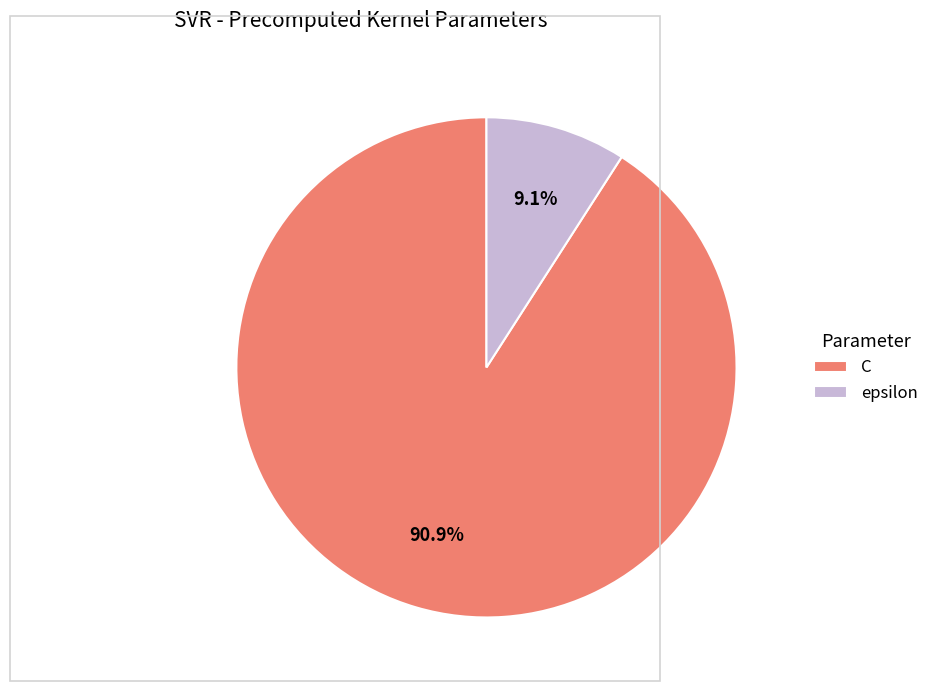

How many slices are in this pie chart?

2